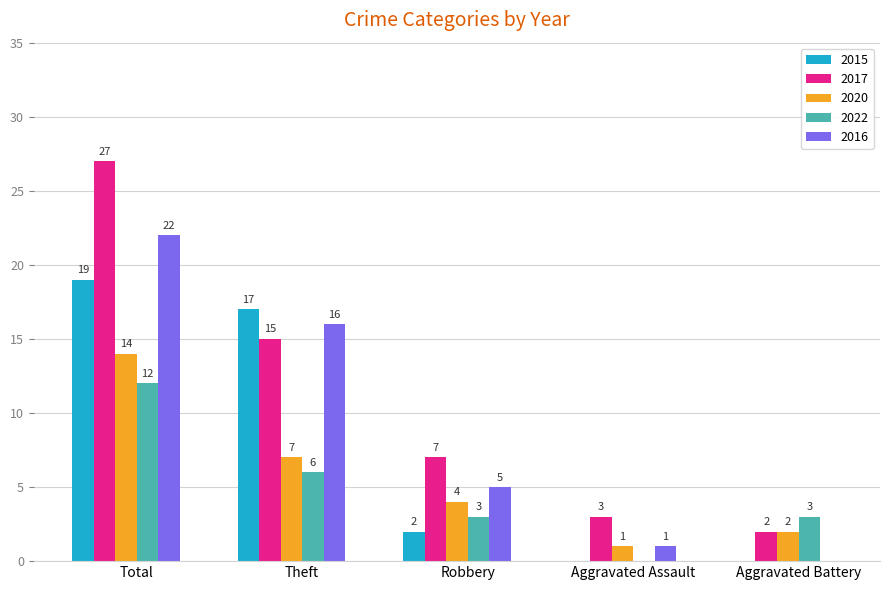

Where is 2022 nearest to the value 6?

Theft